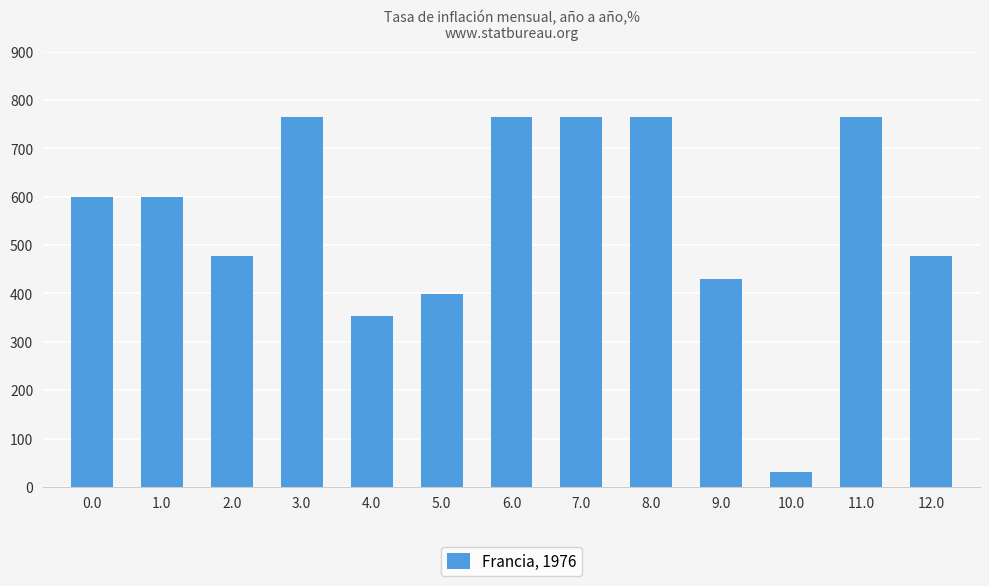

What is the sum of the values at 7.0 and 1.0?

1363.5